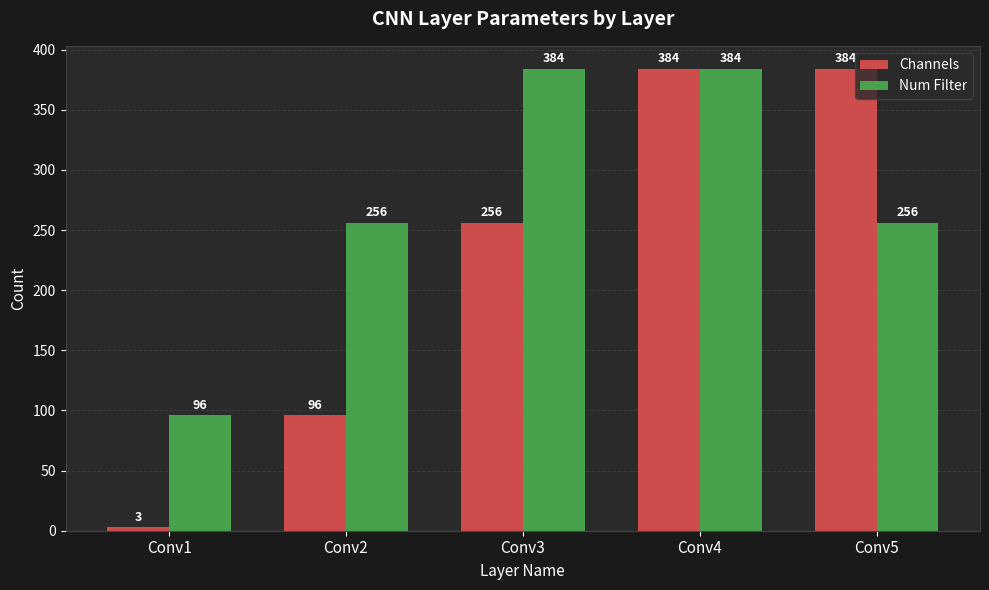

What is the greatest value displayed?

384